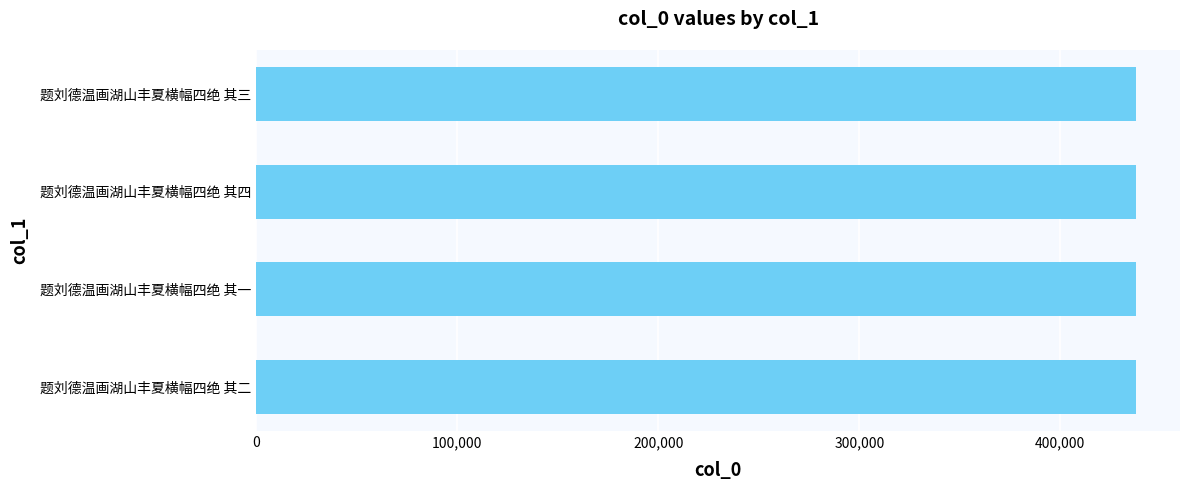

What is the minimum value shown in the chart?

437630